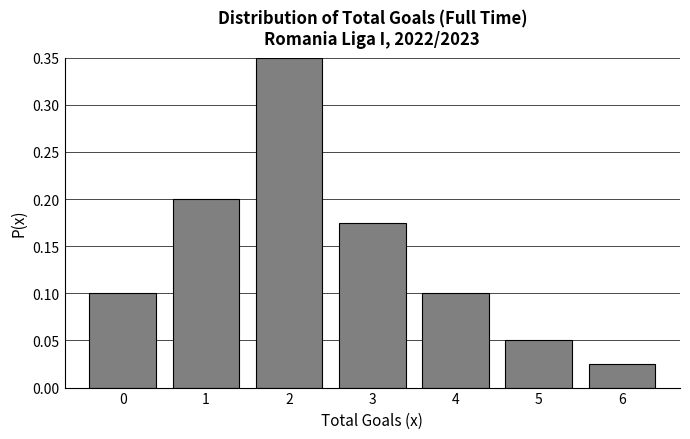

Is it true that the value at 3 is 0.2?

True